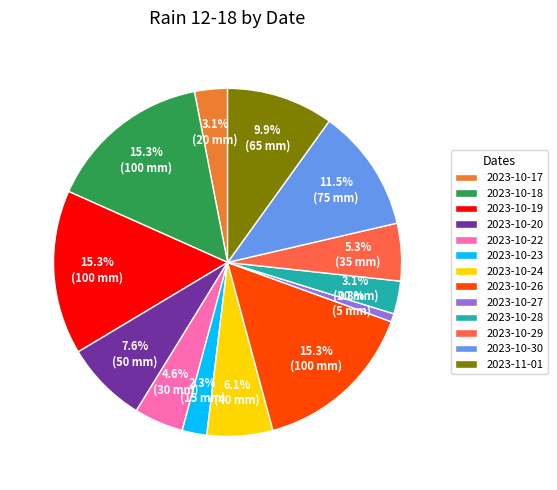

Is there any slice that represents more than half of the pie?

No